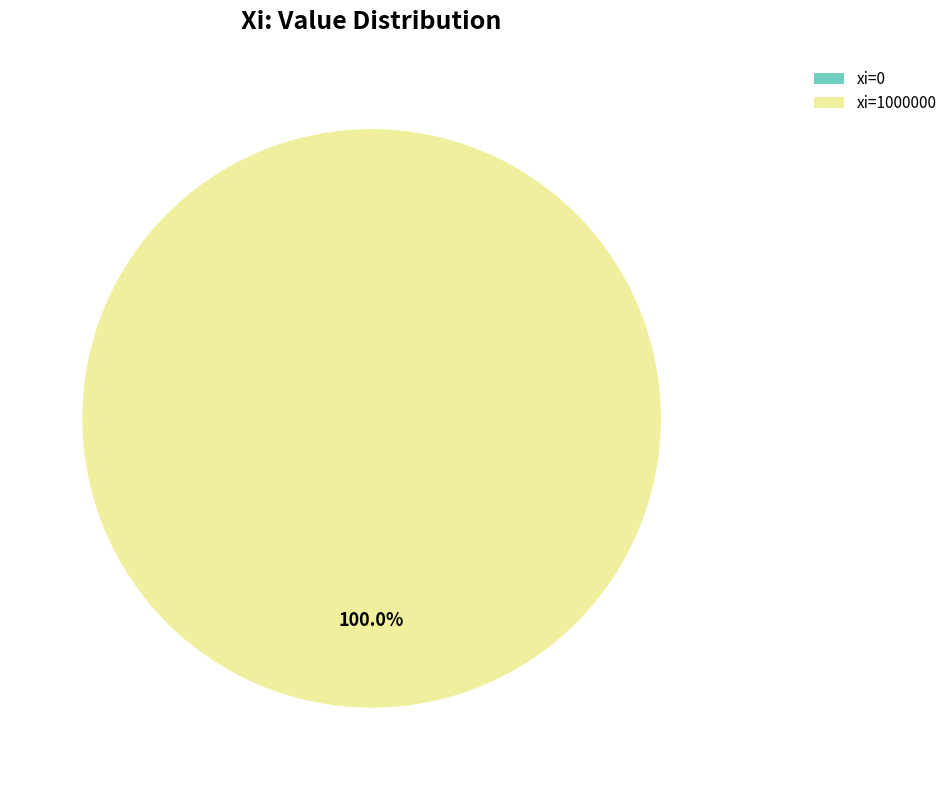

What is the change in value from xi=0 to xi=1000000?

+1000000